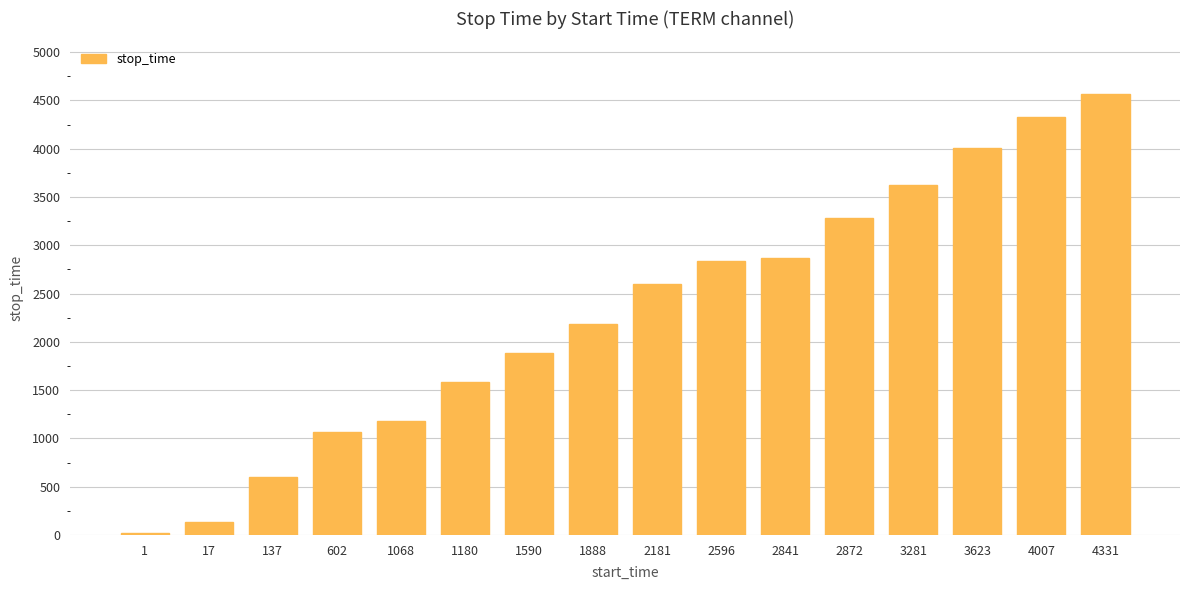

Reading left to right, extract all data points from this chart.

16	136	601	1067	1179	1589	1887	2180	2595	2840	2871	3280	3622	4006	4330	4564